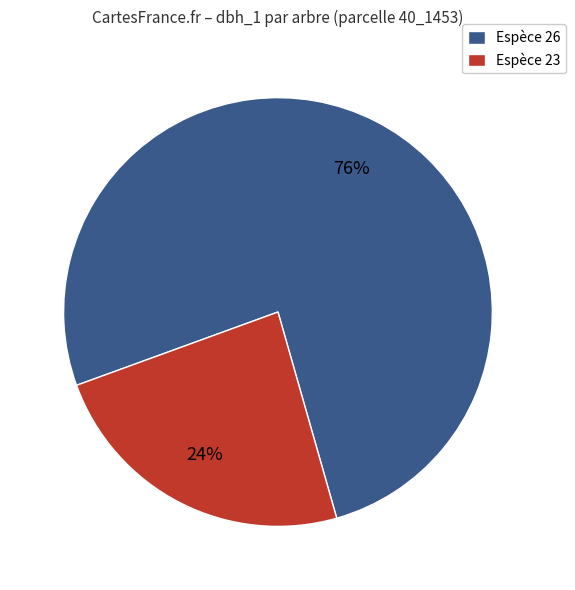

To the nearest percent, what is the difference between the largest and smallest slice percentages?

52%